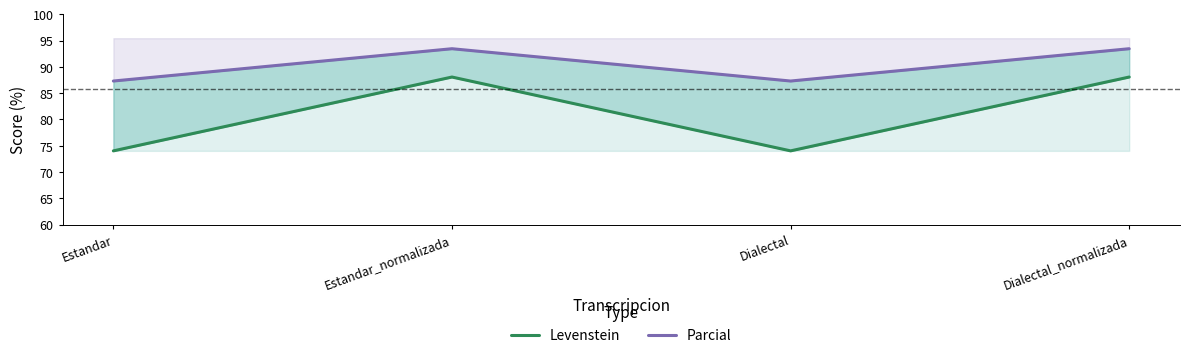

Which has a higher value, Estandar_normalizada or Estandar?

Estandar_normalizada